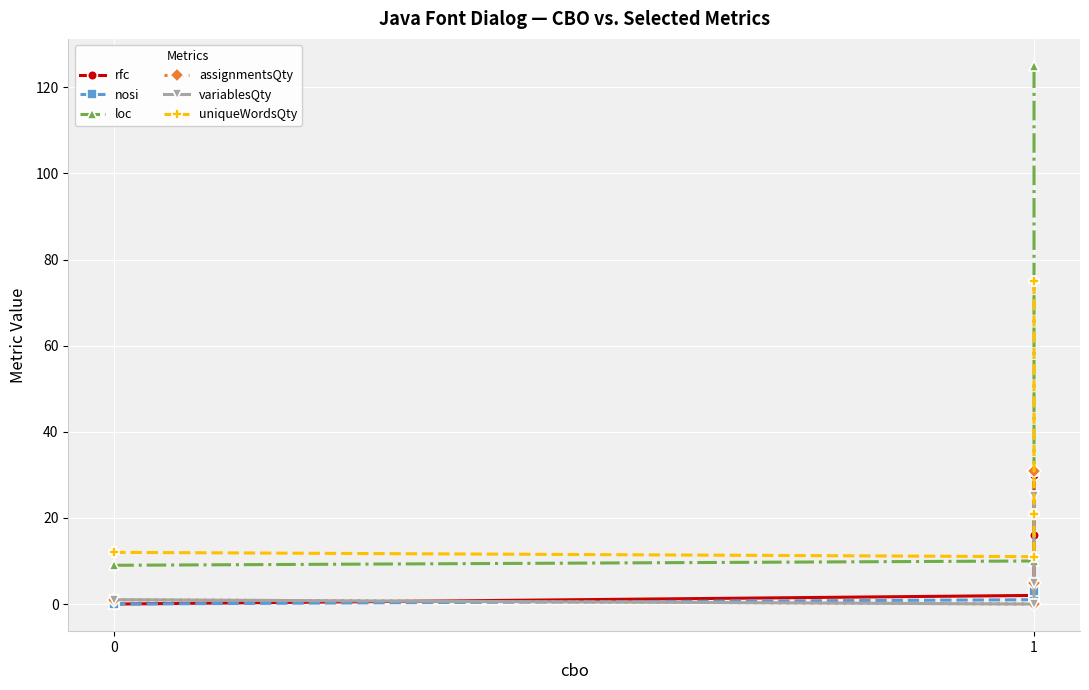

How many times do uniqueWordsQty and loc cross each other?

1